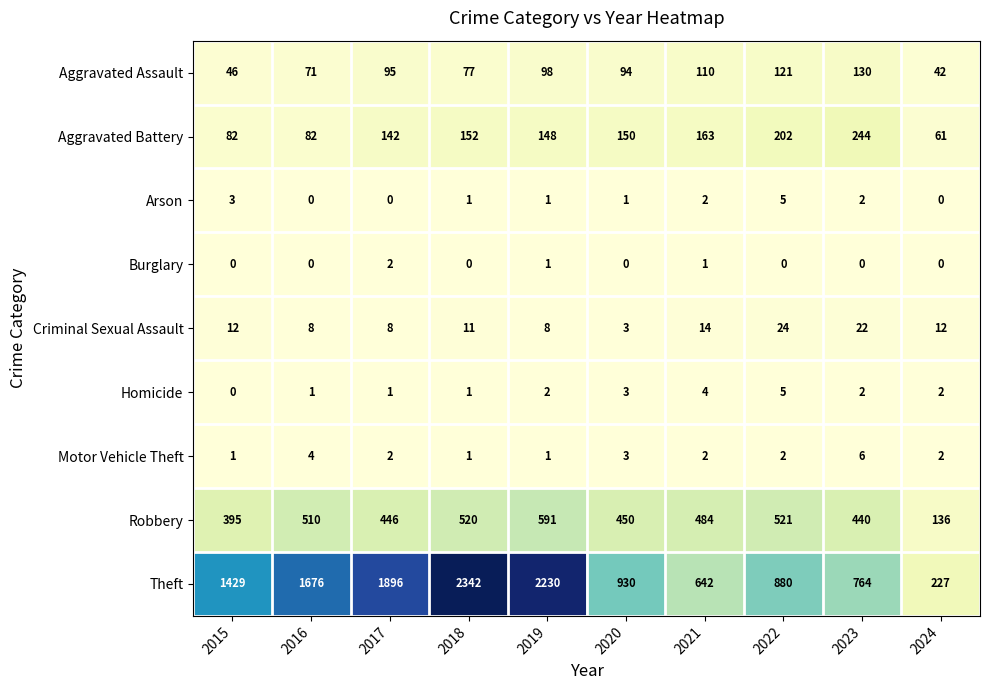

Which series has the widest spread of values?

Theft